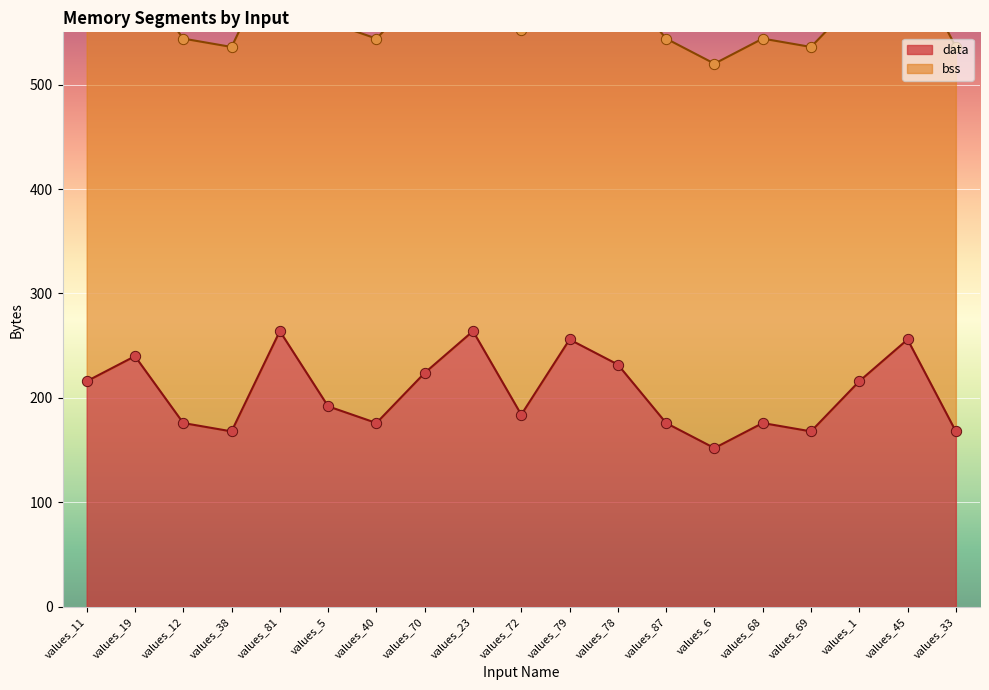

Approximately how many times larger is the value at values_68 compared to values_87?

1.0